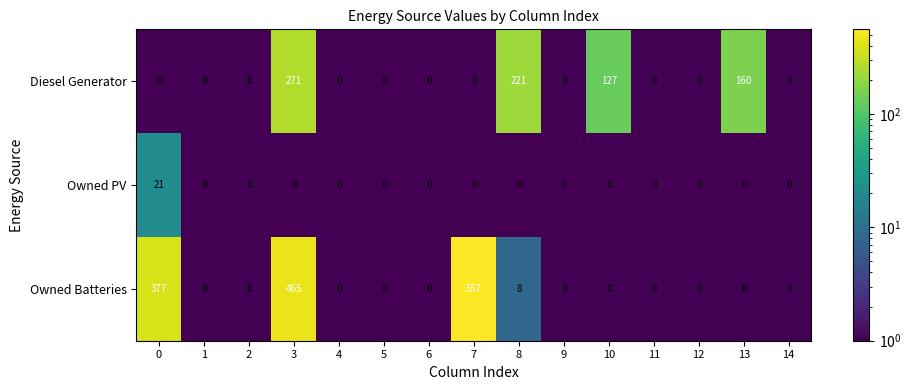

At which label does Diesel Generator reach its peak?

3